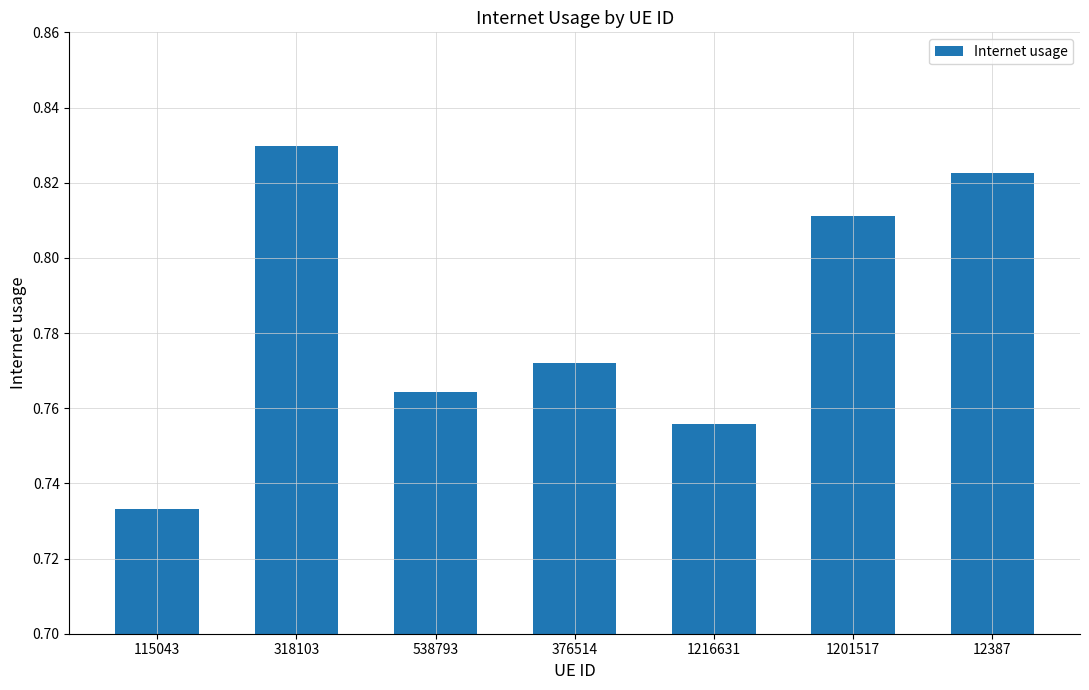

Rank the categories by value from lowest to highest.

115043, 1216631, 538793, 376514, 1201517, 12387, 318103